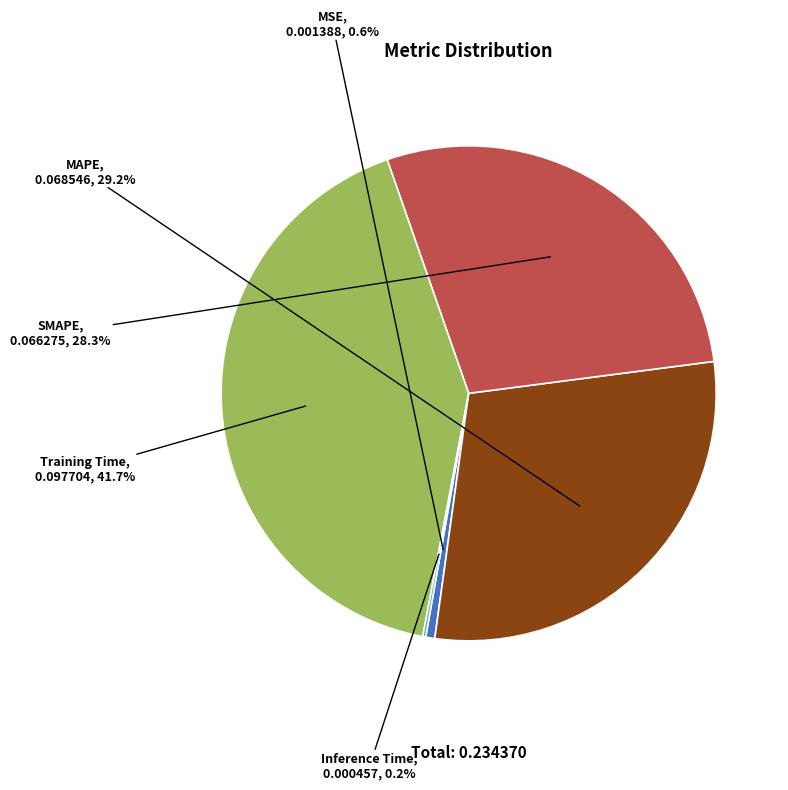

Which has a higher value, MSE or Training Time?

Training Time